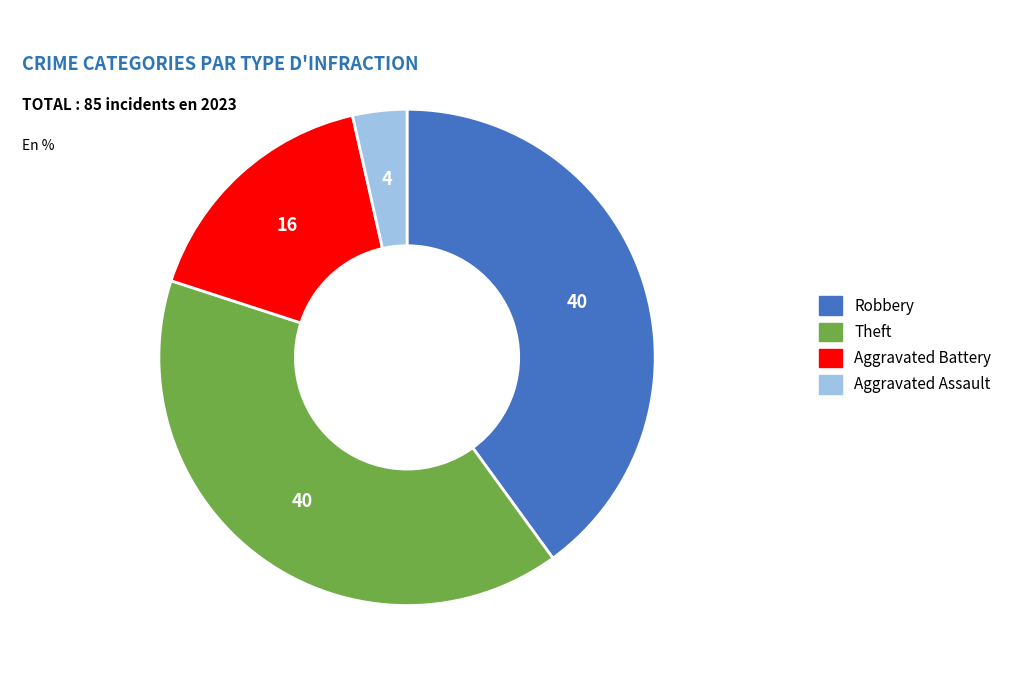

Is there a majority slice in this chart?

No